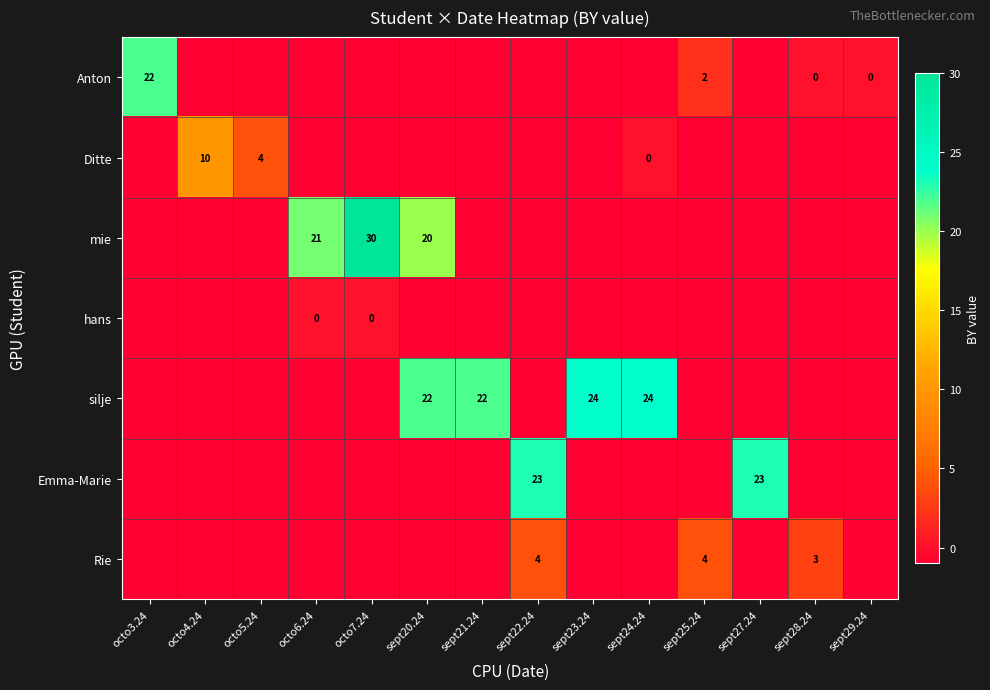

List the labels in order of row_4 value, largest first.

sept23.24, sept24.24, sept20.24, sept21.24, octo3.24, octo4.24, octo5.24, octo6.24, octo7.24, sept22.24, sept25.24, sept27.24, sept28.24, sept29.24